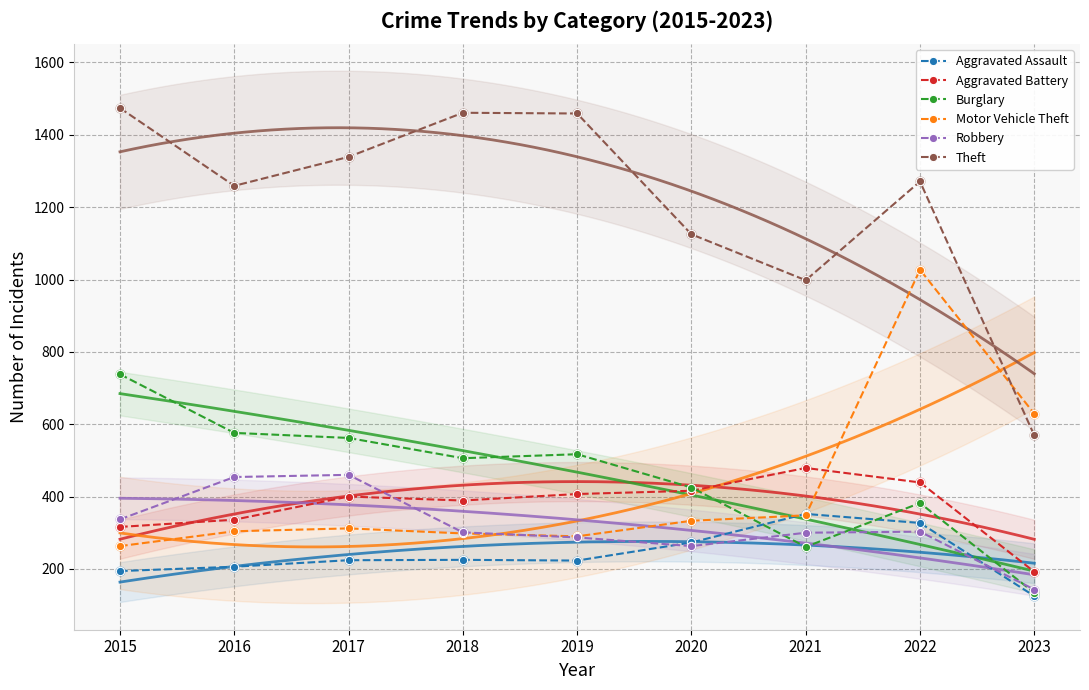

Which series contains the lowest Y value?

Aggravated Assault